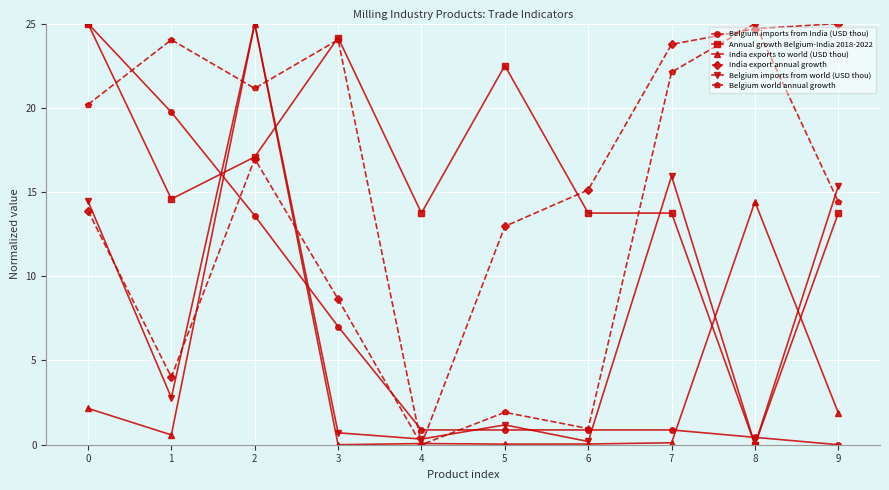

What is the difference between the highest and lowest values at 7?

23.6